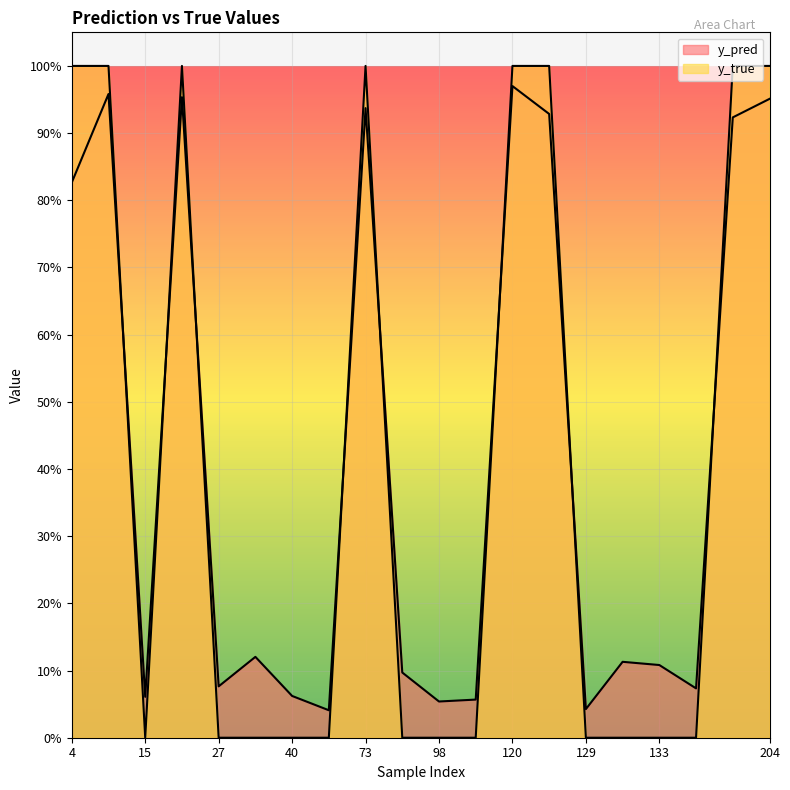

The value of y_pred at 73 is 0.2. True or false?

False